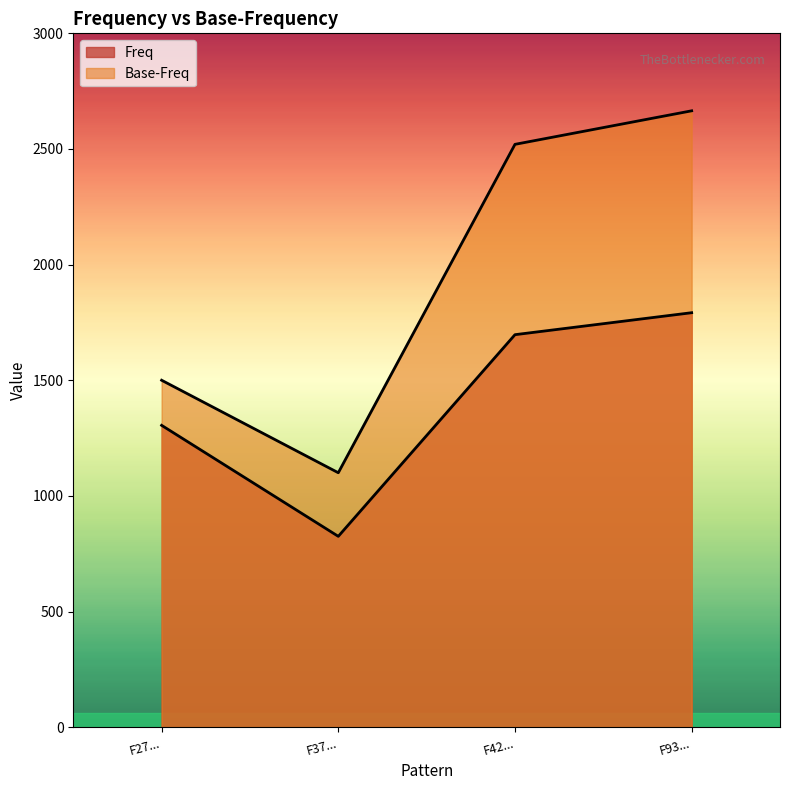

The value of Freq at F42... is 2918. True or false?

False